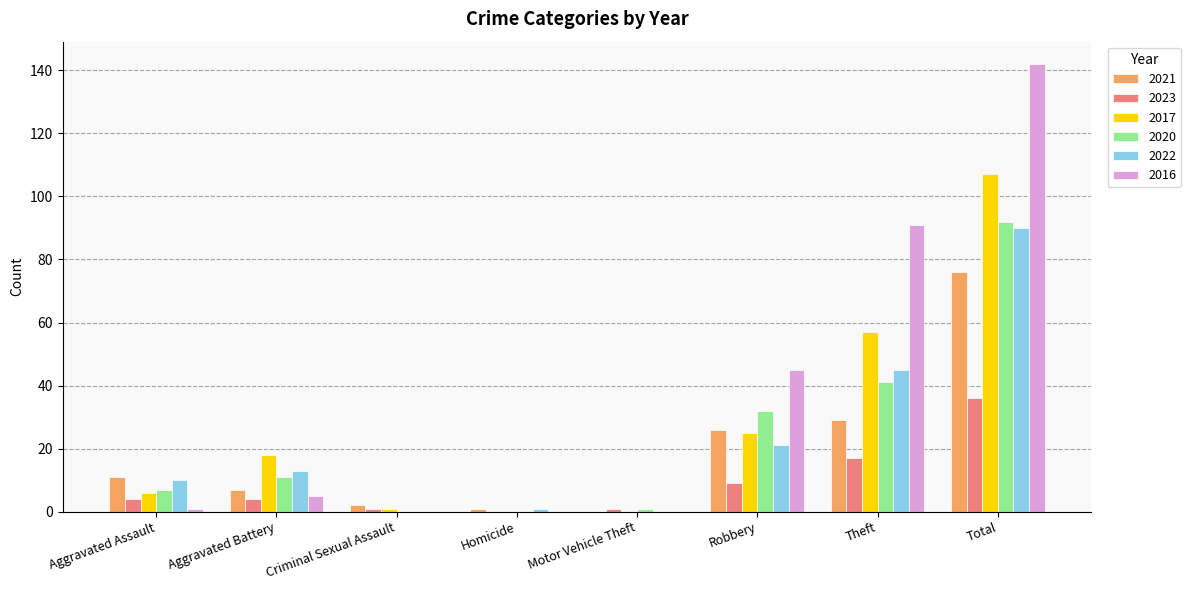

Where is 2021 nearest to the value 38?

Theft